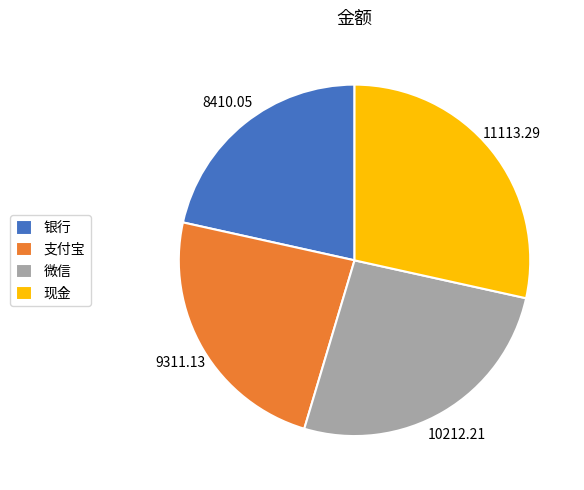

Approximately how many times larger is the value at 支付宝 compared to 现金?

0.8